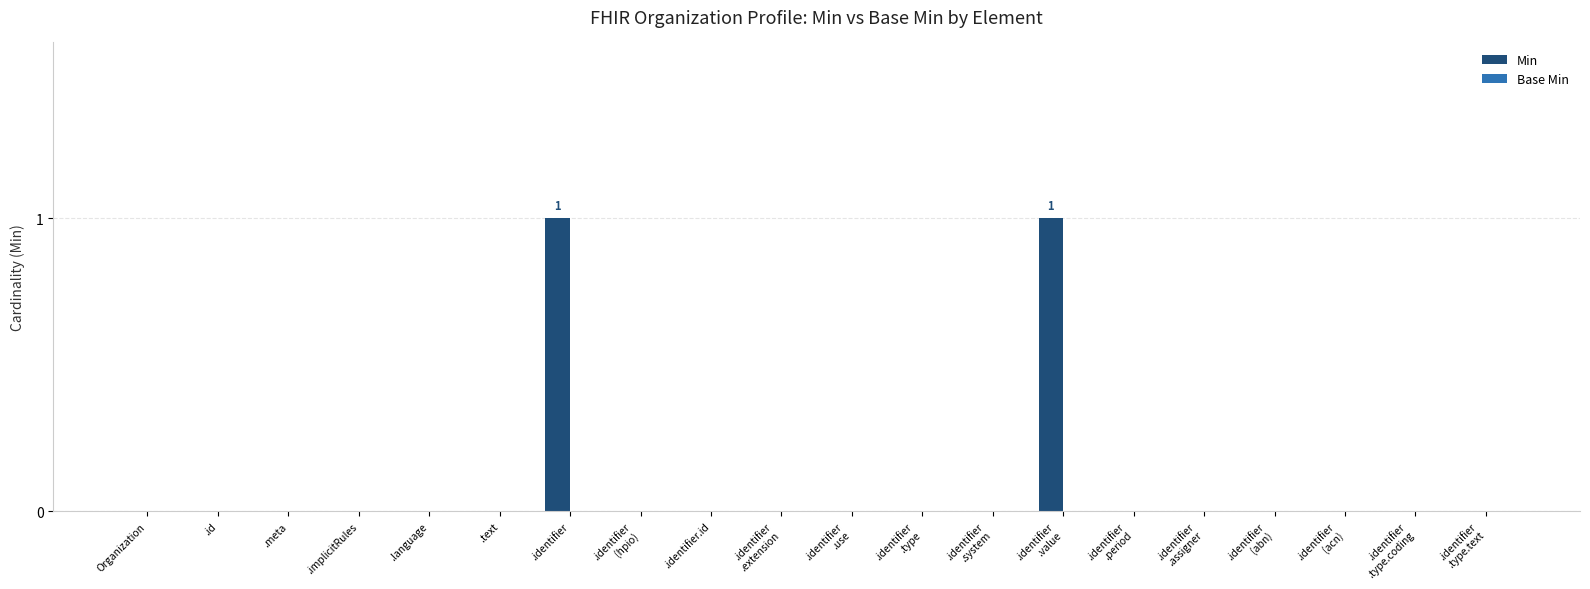

Is it true that the value at .implicitRules is 0?

True